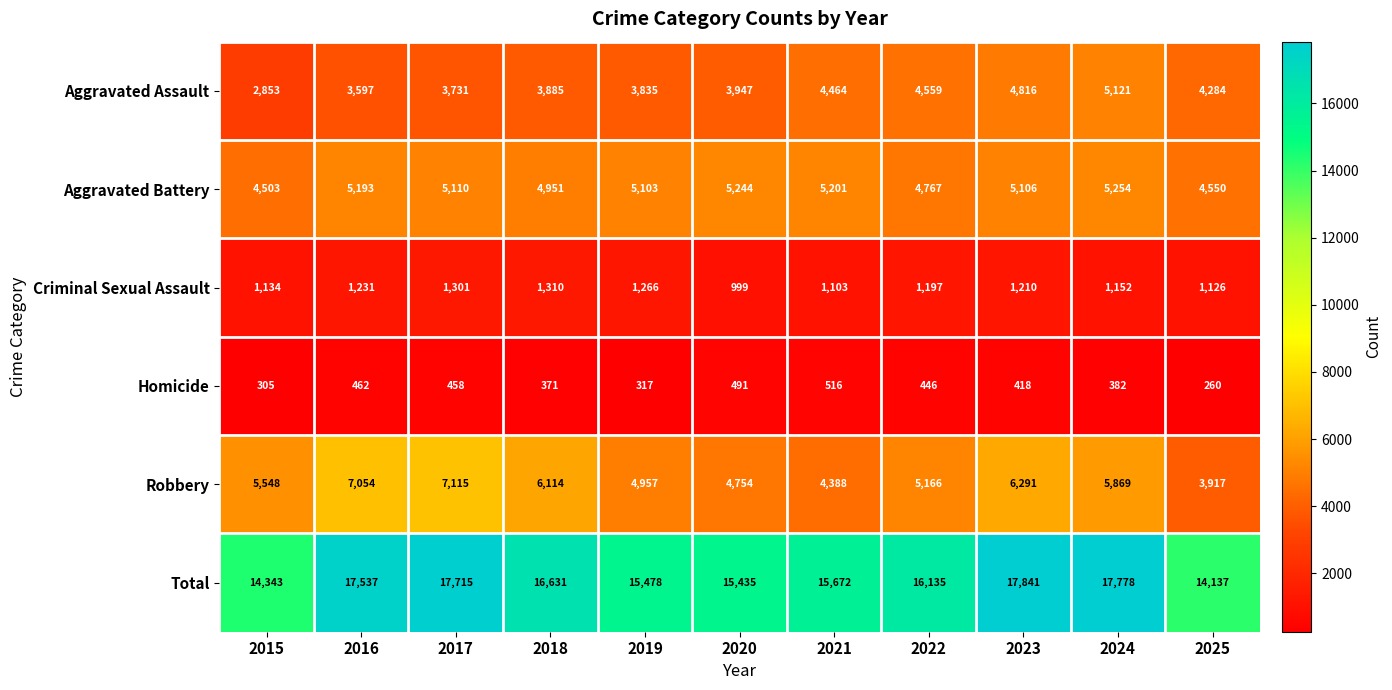

What is the difference between the maximum and minimum values in the Total series?

3704